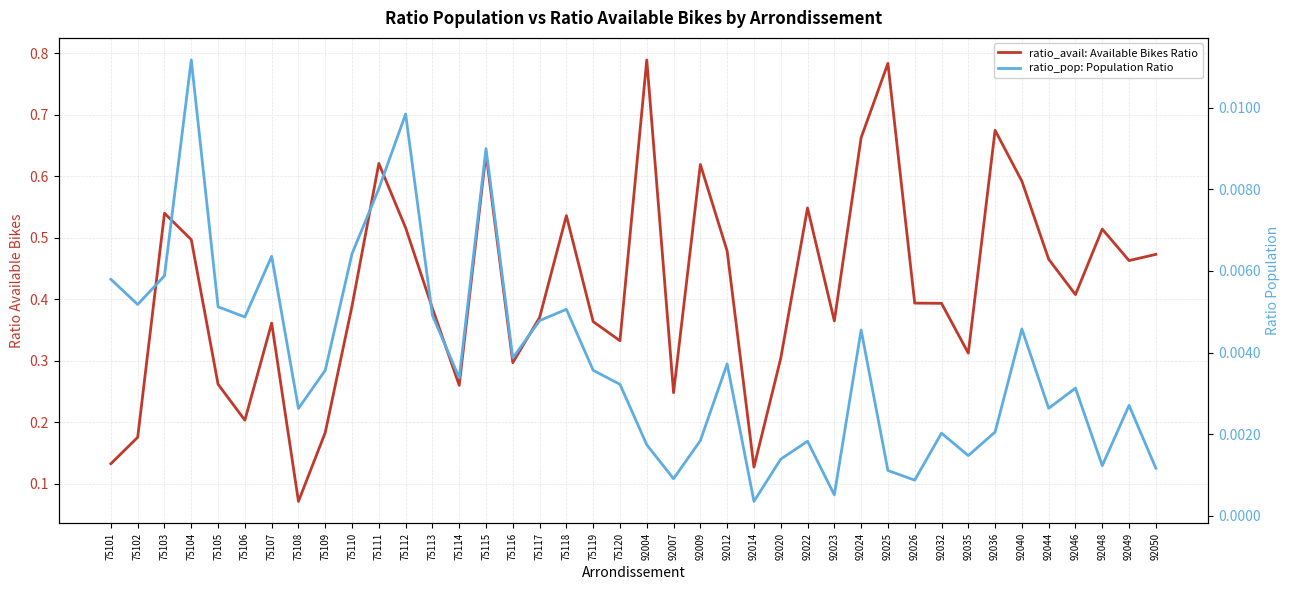

Between 75104 and 92048, which series saw the biggest shift?

ratio_avail: Available Bikes Ratio